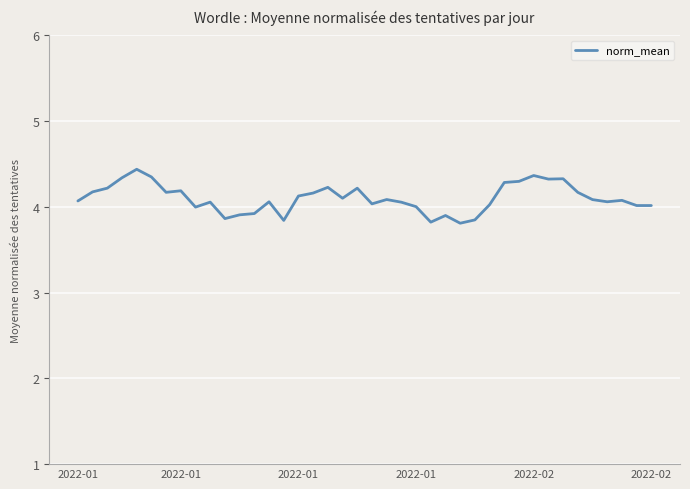

What is the minimum value shown in the chart?

3.8